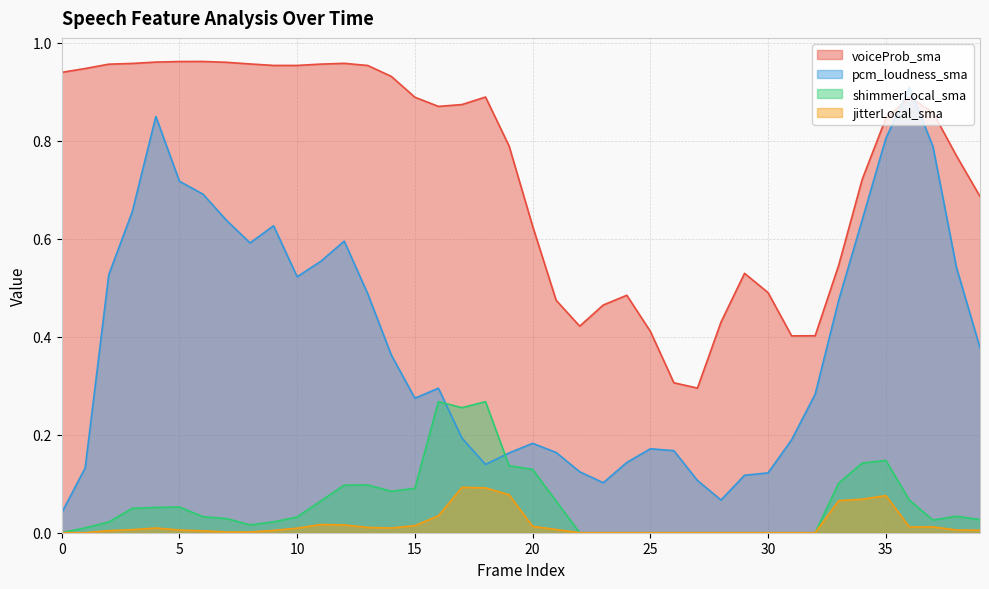

At how many categories does at least one series exceed 0?

40